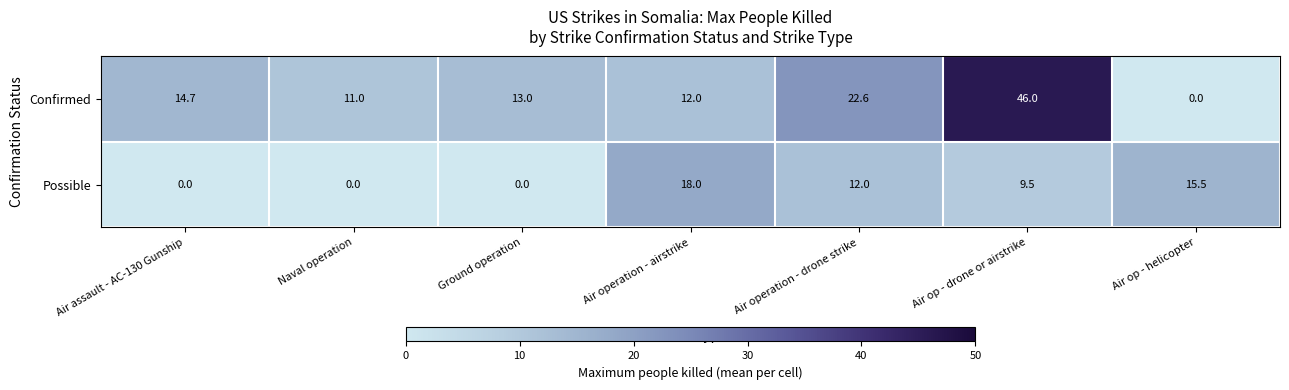

What is the total value across all series at Air op - drone or airstrike?

55.5